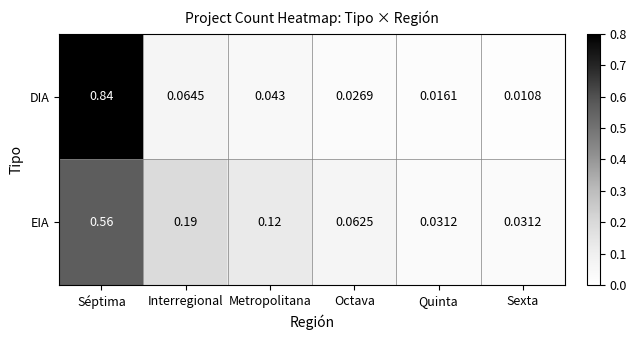

At which label is DIA closest to 0?

Sexta